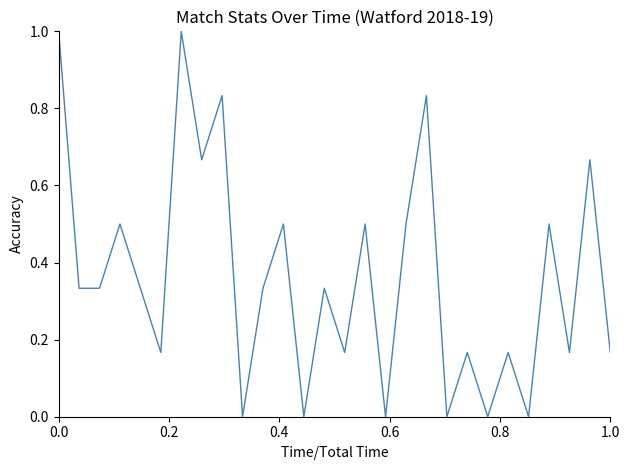

What is the difference between the maximum and minimum values?

1.0